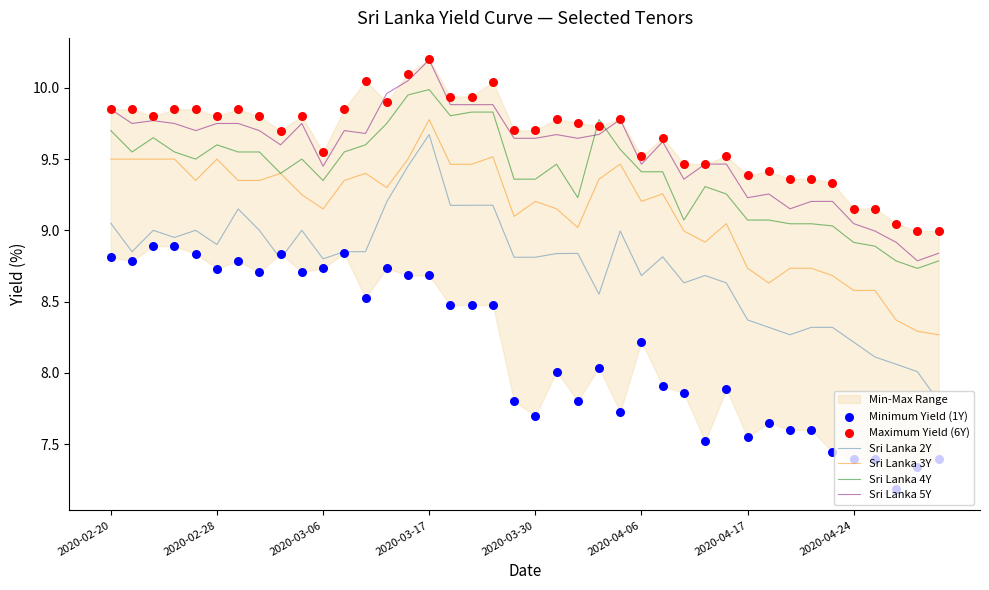

Which series reaches the maximum Y coordinate?

Maximum Yield (6Y)